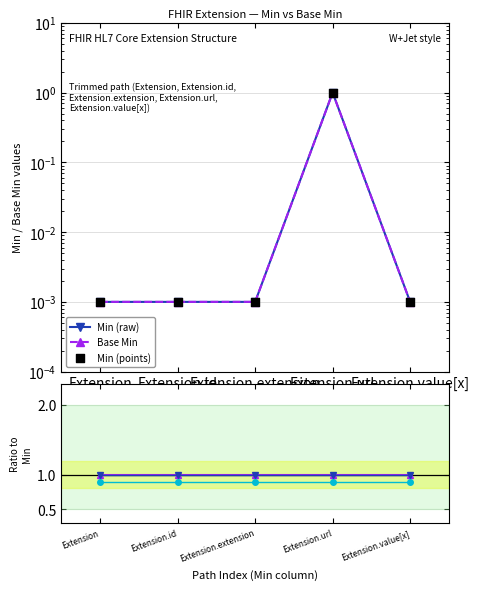

Which series contains the highest Y value?

Min (raw)